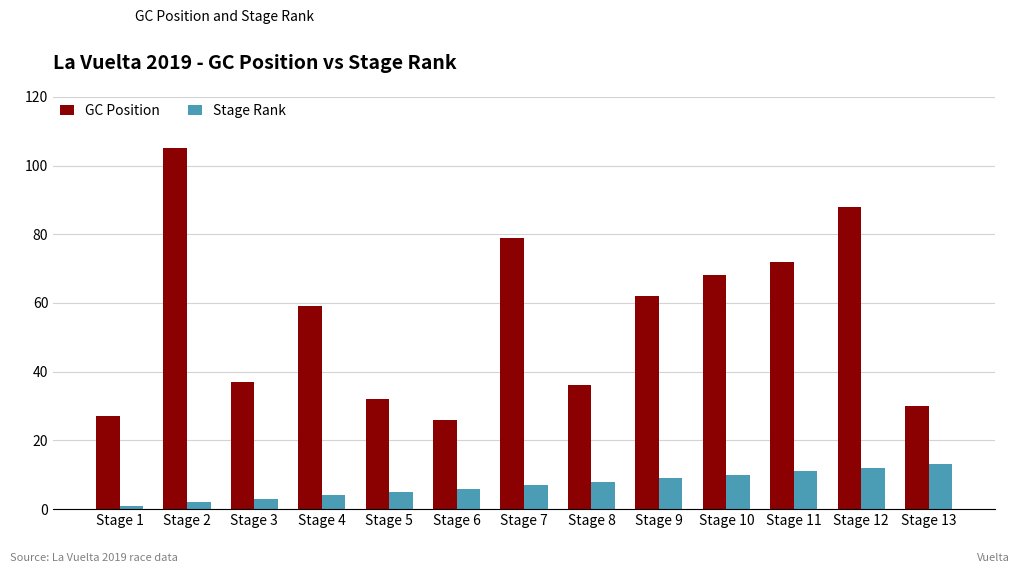

At which category is the sum across all series the highest?

Stage 2